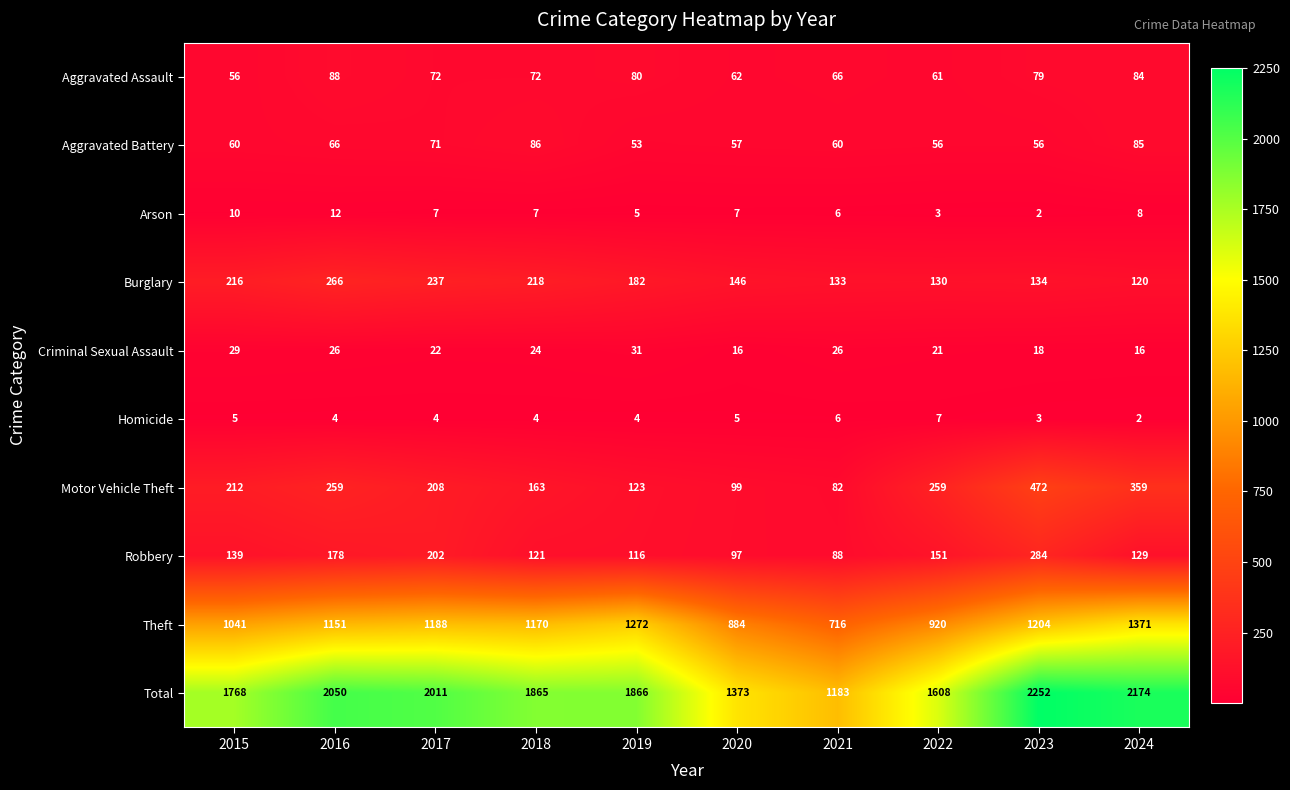

Which label corresponds to the largest value in the chart?

2023